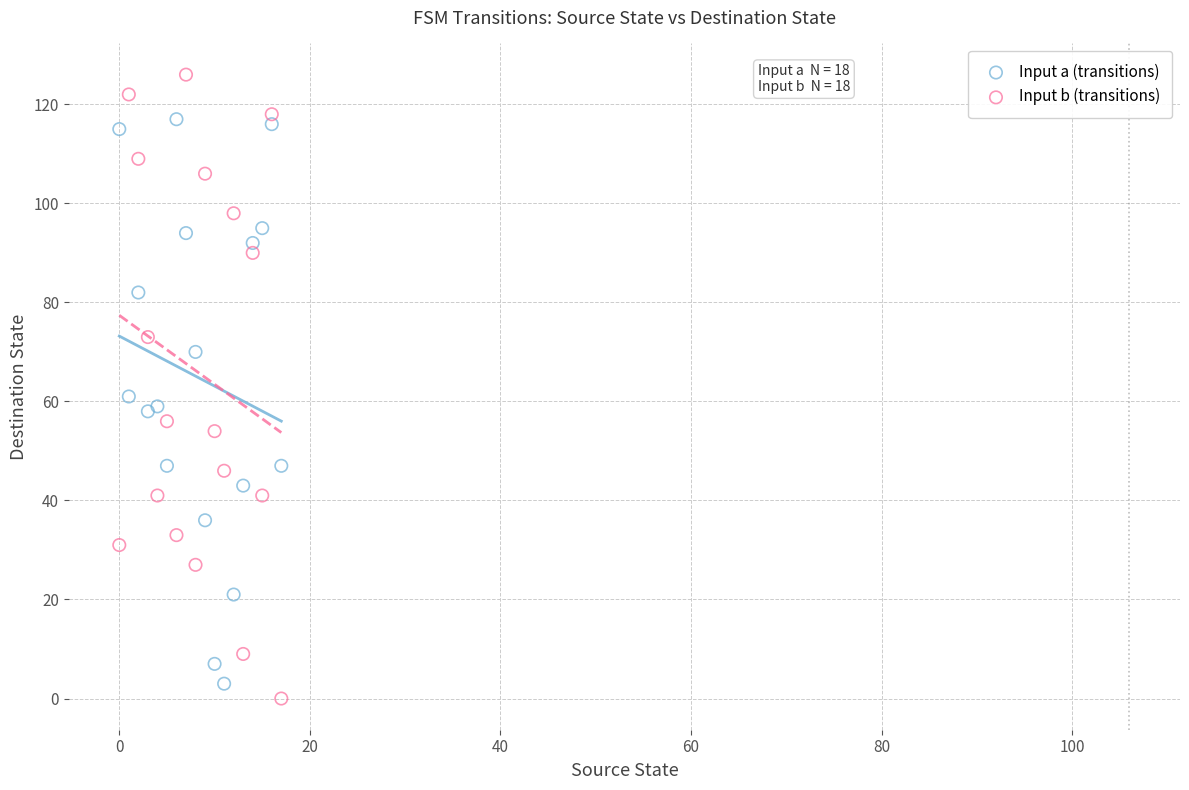

Across all series, what Y value is closest to 63?

61